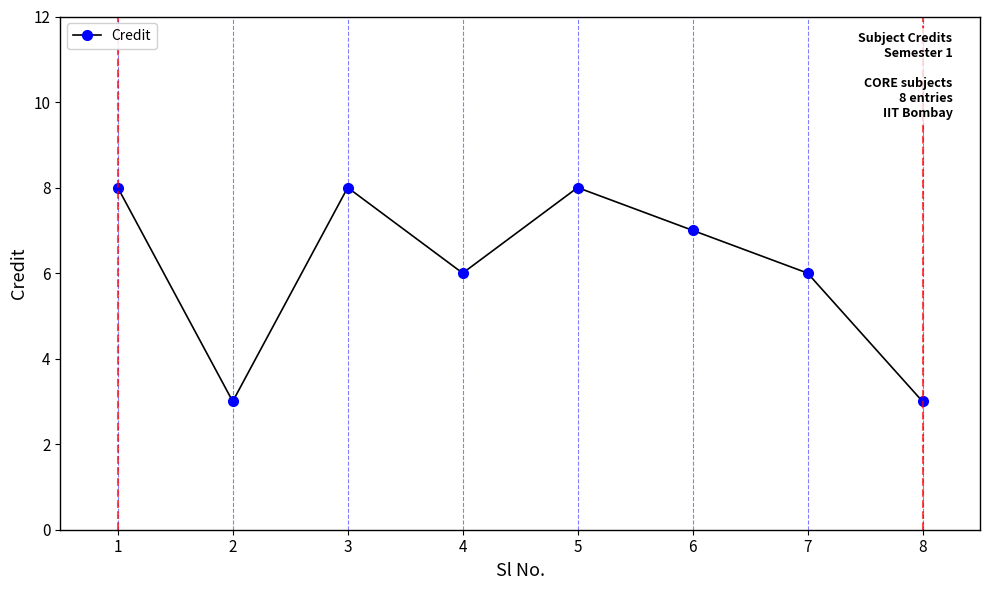

What is the smallest value displayed?

3